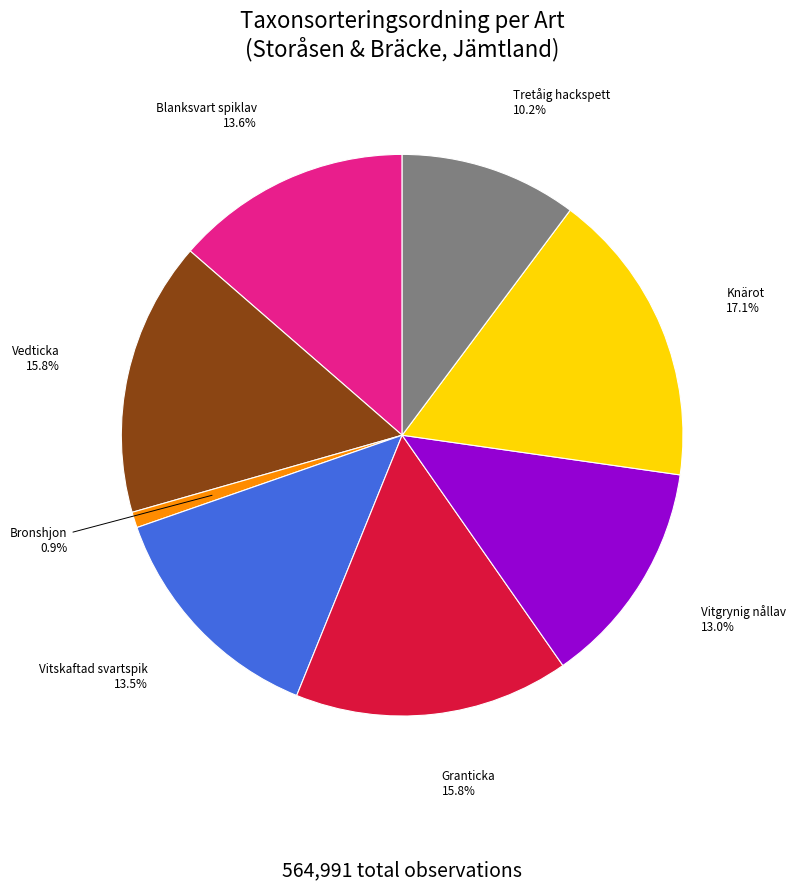

Is there a majority slice in this chart?

No